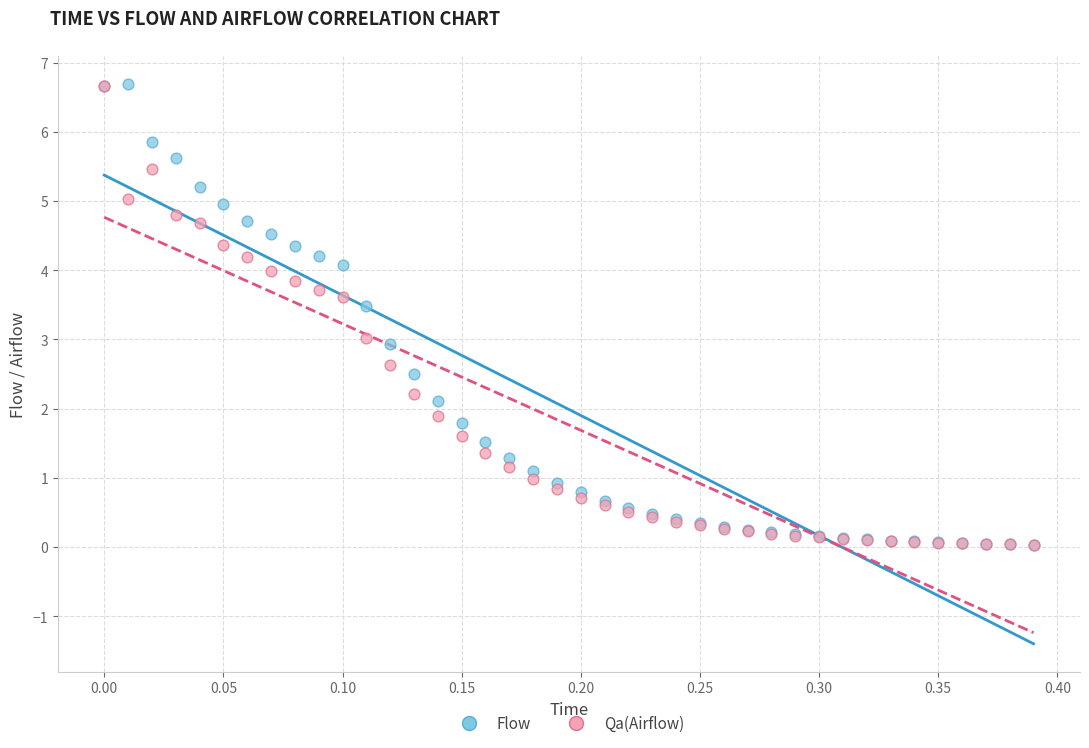

What are all the series names shown in the legend?

Flow, Qa(Airflow)